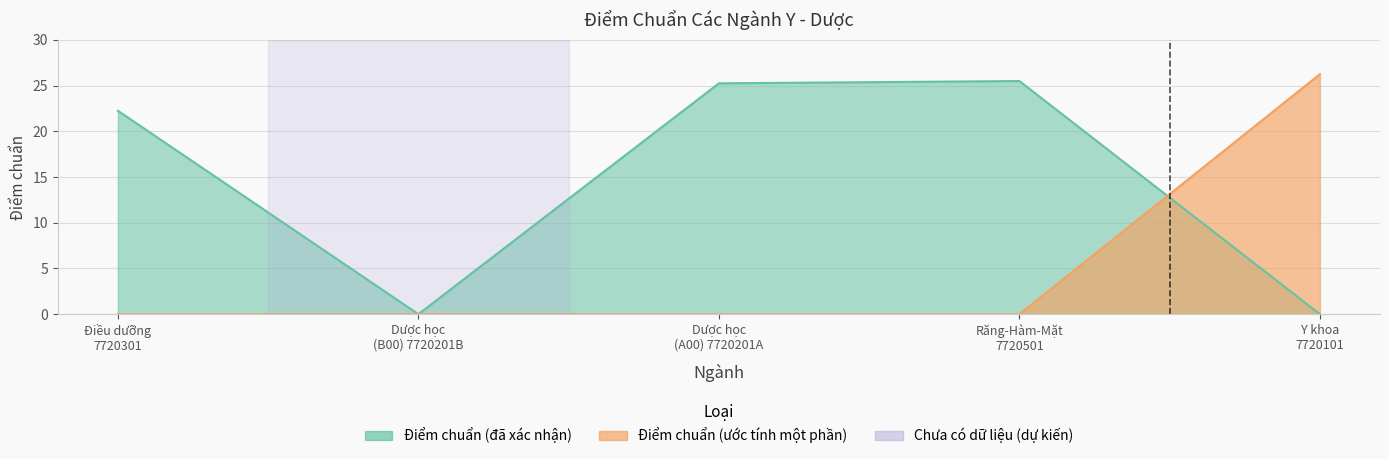

Between Răng-Hàm-Mặt
7720501 and Điều dưỡng
7720301, which is larger?

Răng-Hàm-Mặt
7720501